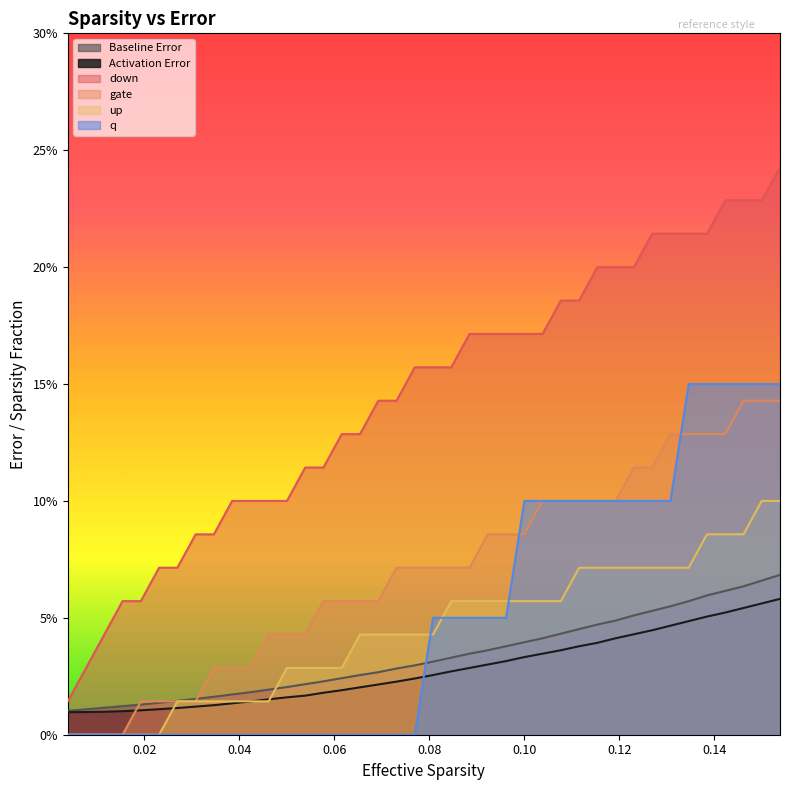

List the series in order of their peak value, lowest first.

Activation Error, Baseline Error, up, gate, q, down